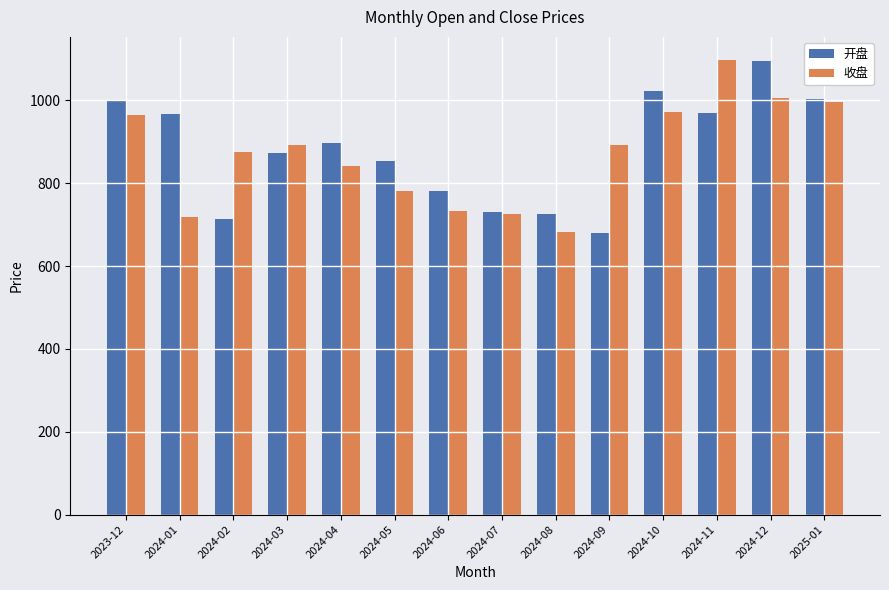

What is the minimum value for 开盘?

680.8